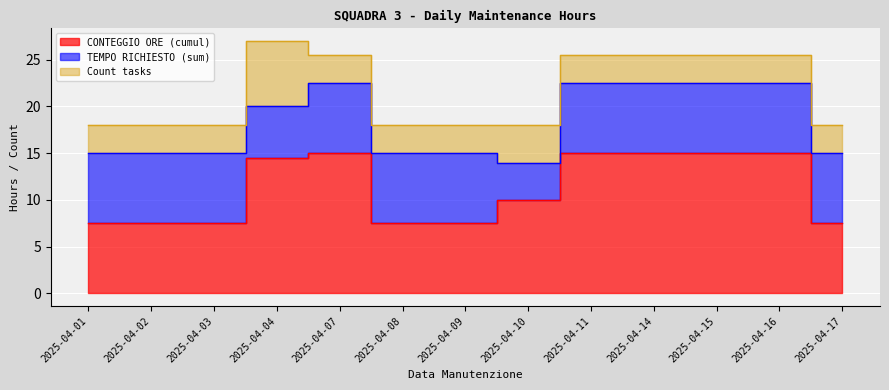

How many data points in CONTEGGIO ORE (cumul) are above 10?

6